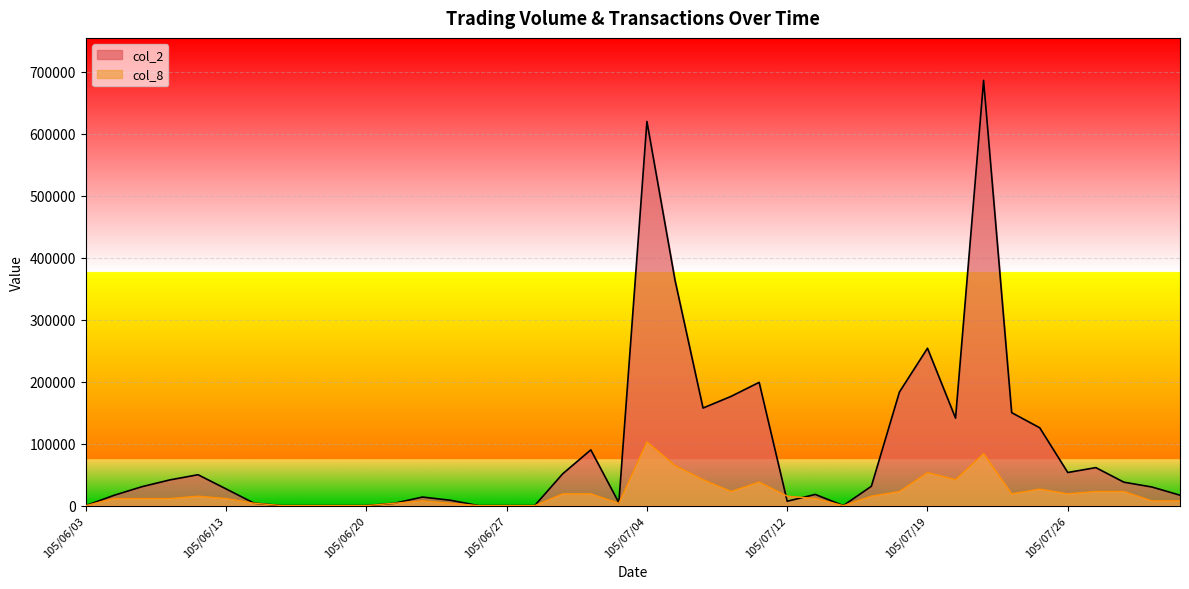

What position from the right is 105/08/01?

2